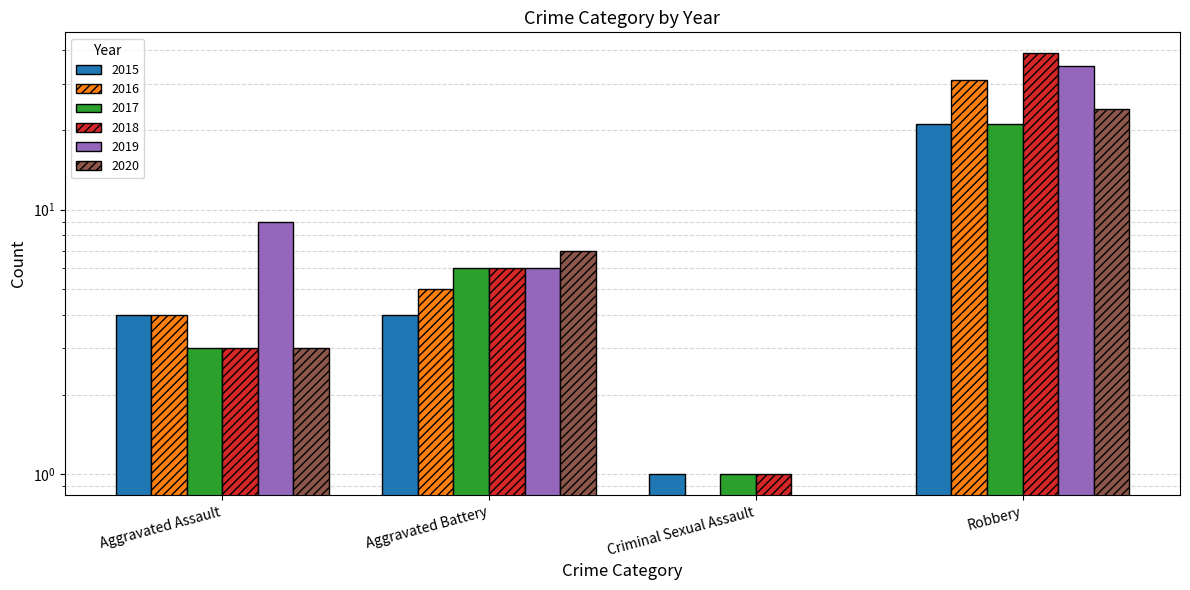

What is the sum of all 2016 values?

40